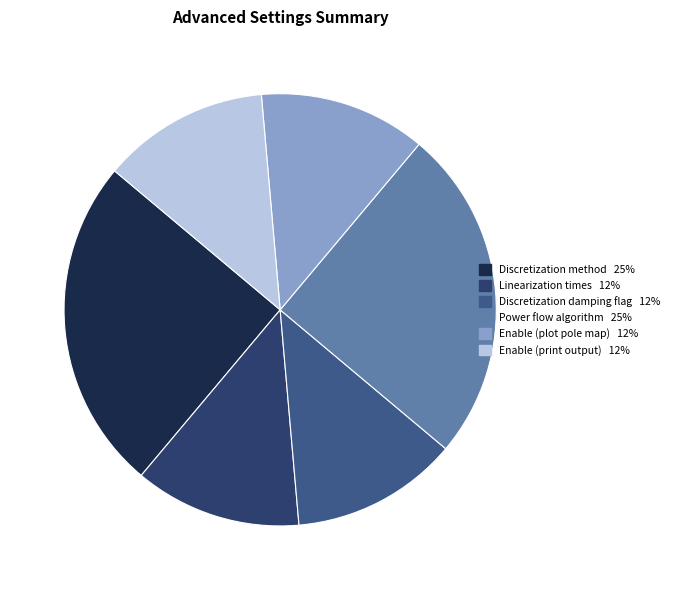

Count the number of slices in the pie.

6